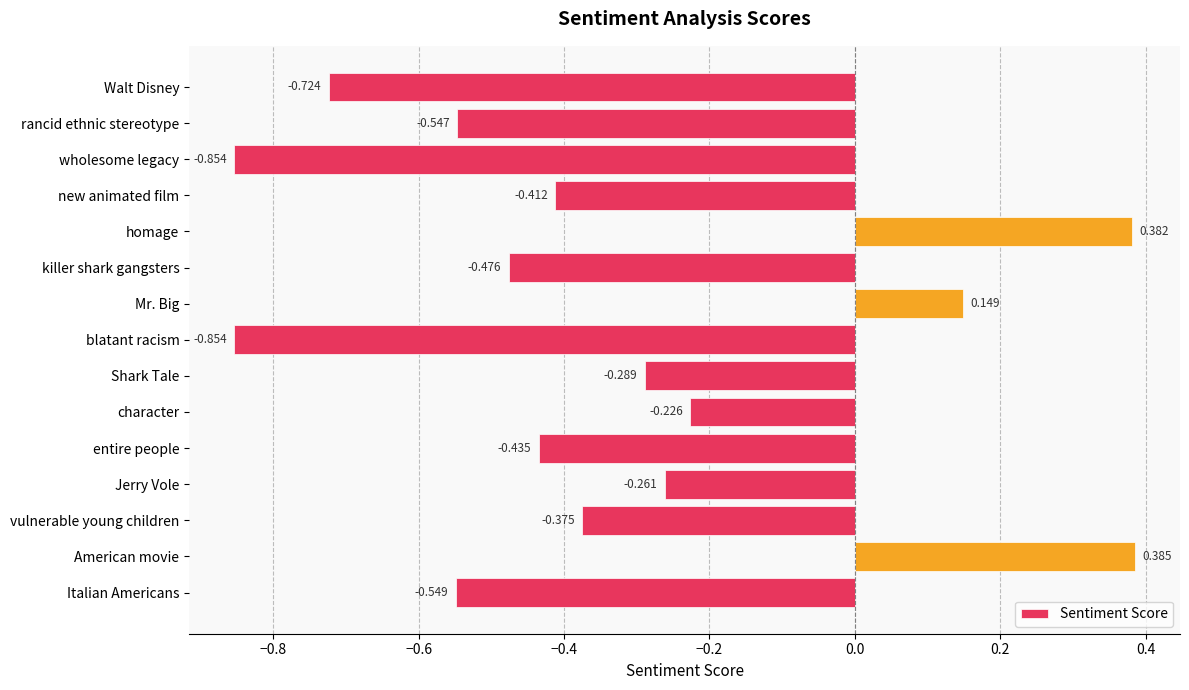

What is the label of the 10th bar from the top?

character